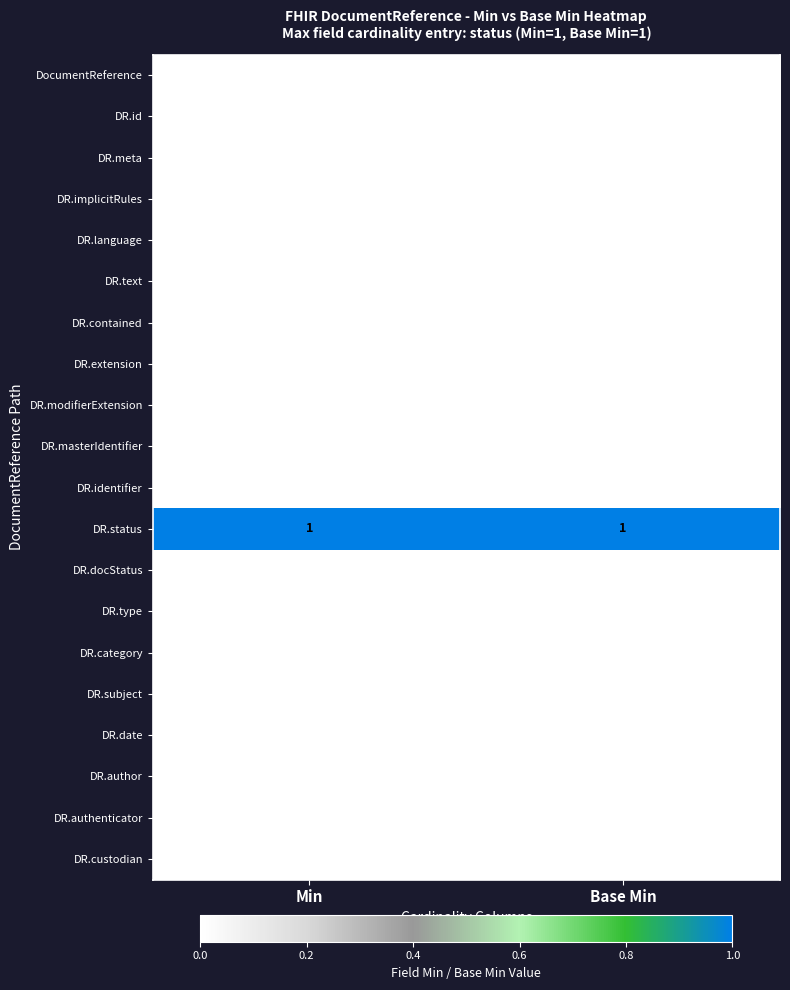

True or false: DR.category has a value of 0 at Base Min.

True